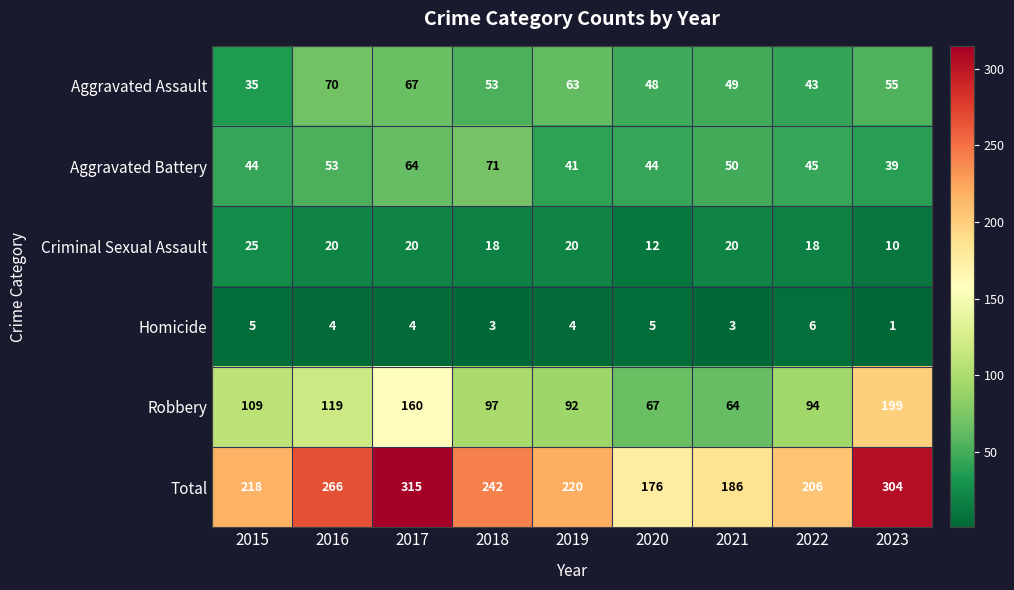

Which series has the widest spread of values?

Total